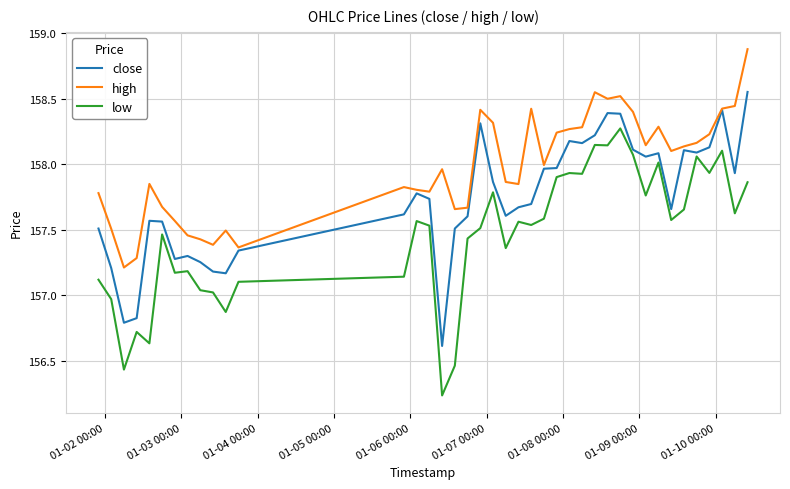

True or false: low and high cross at least once.

False